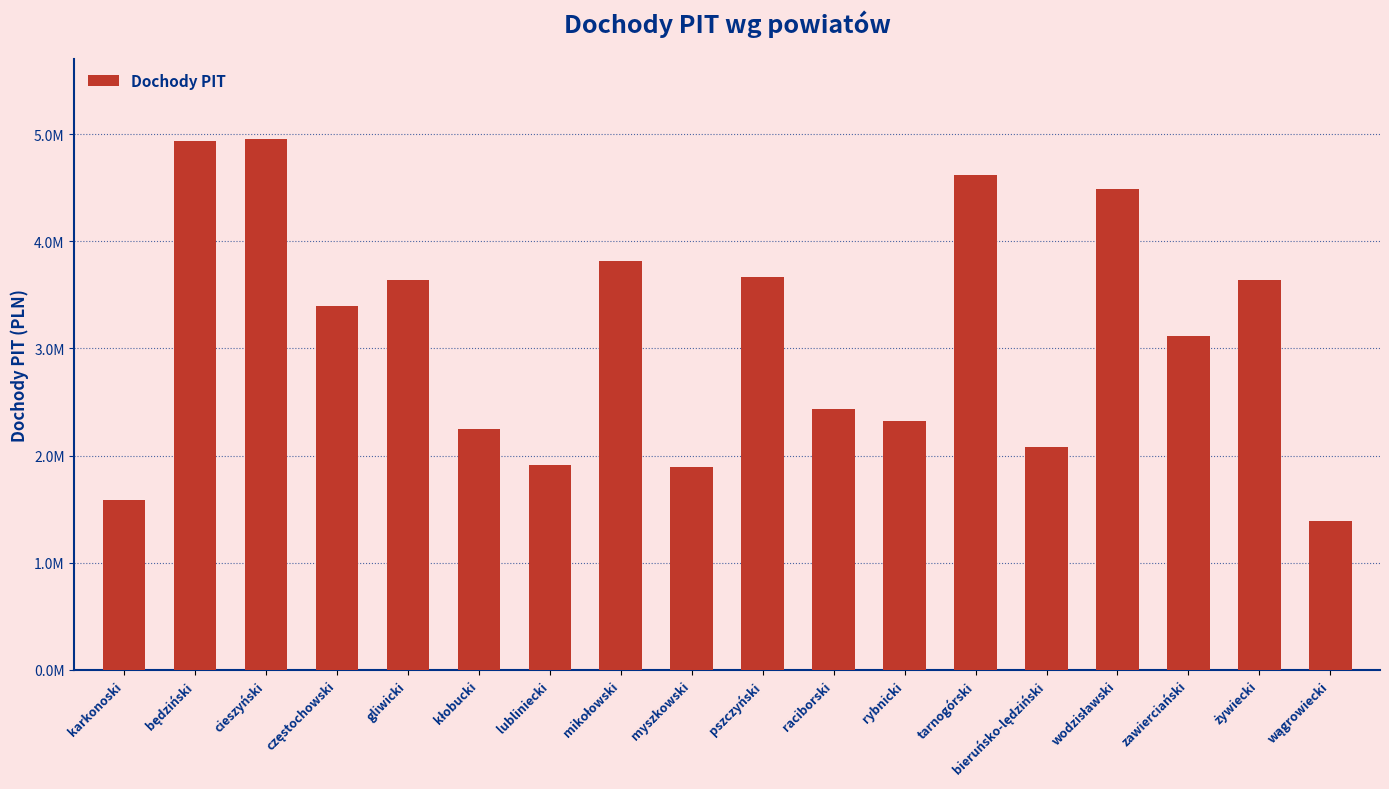

Does the chart contain any negative values?

No